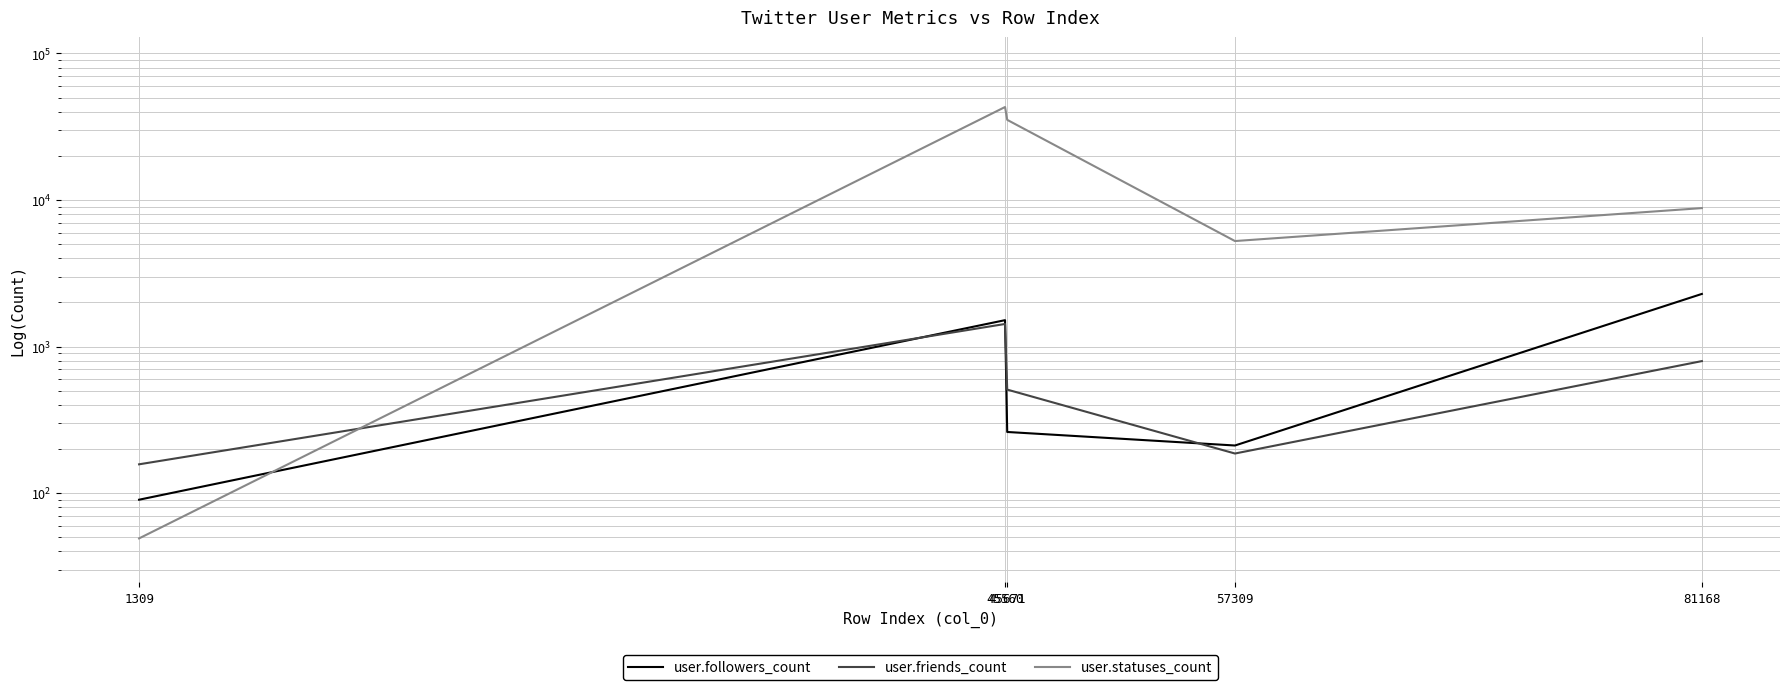

How many lines are shown in the chart?

3